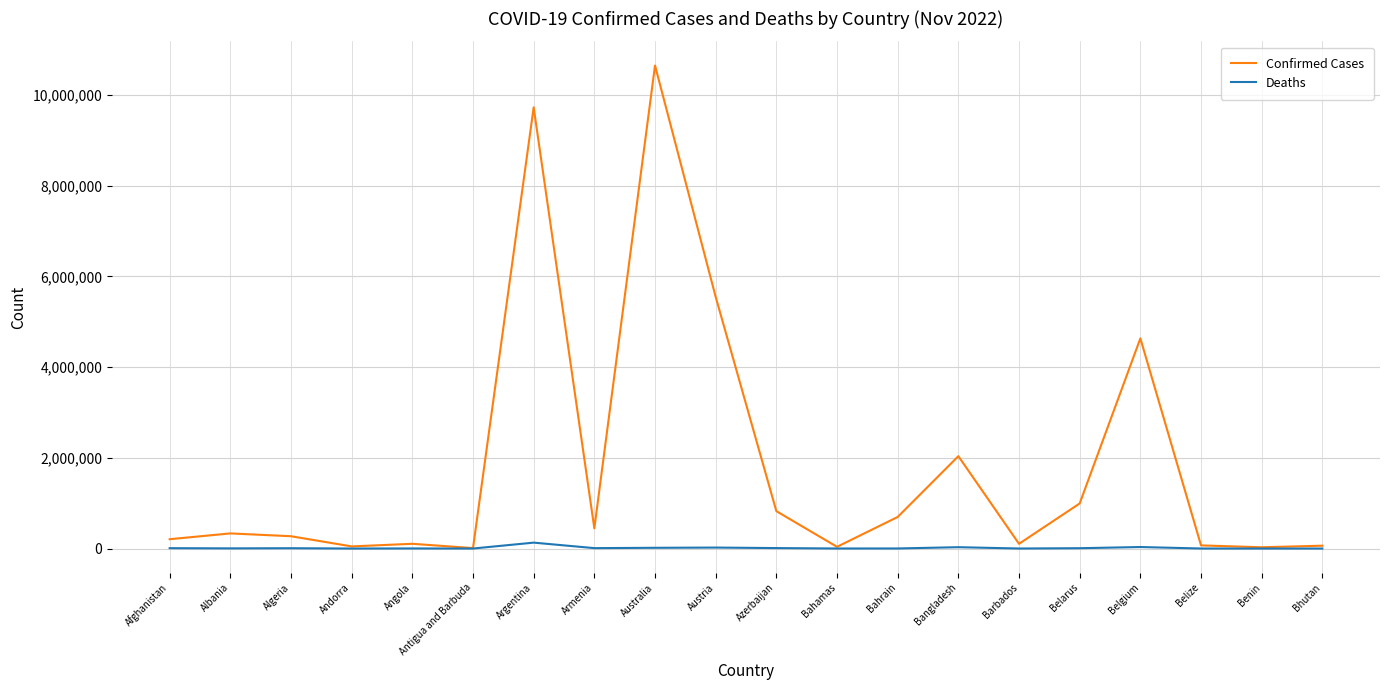

List the series in order of their peak value, highest first.

Confirmed Cases, Deaths